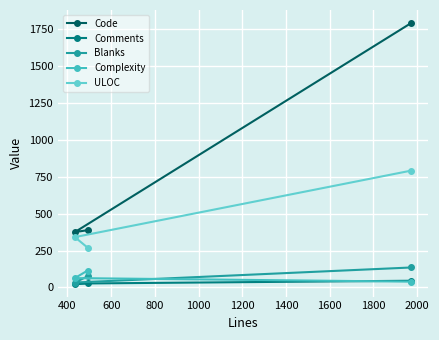

How many values in the Comments series exceed 29?

1